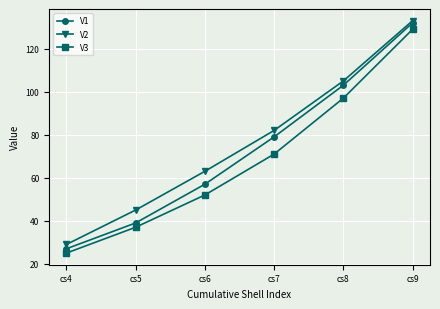

Is the value of V3 at cs9 greater than the value of V1 at cs6?

Yes